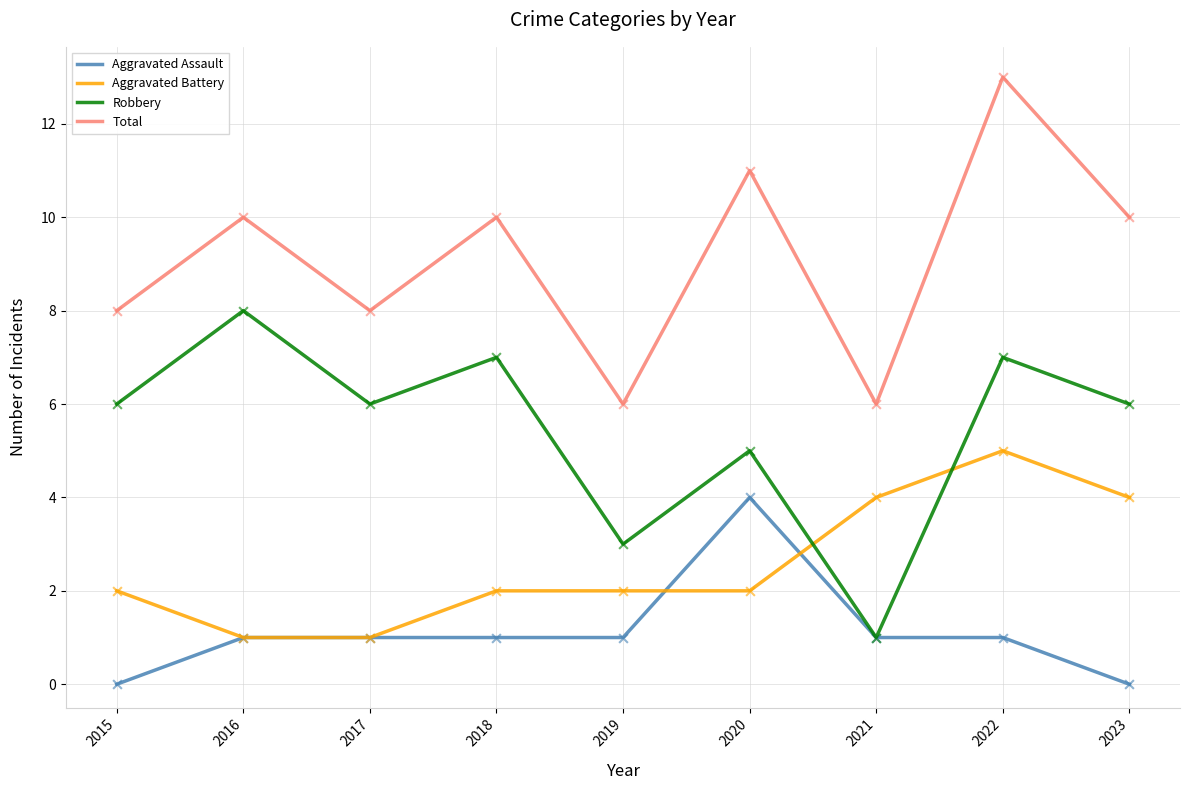

What is the difference between the highest and lowest values at 2016?

9